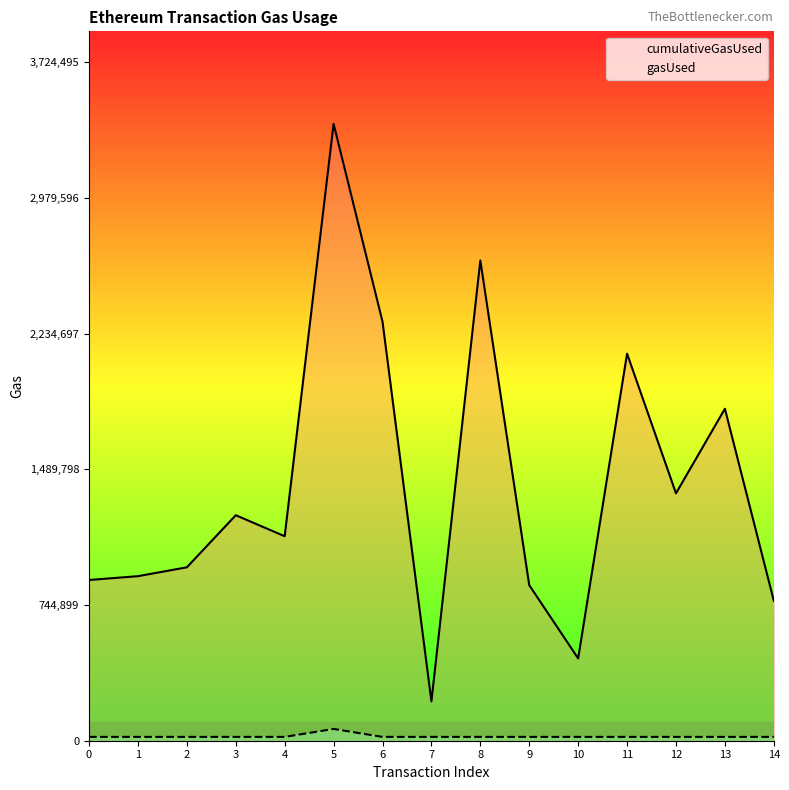

What is the spread (max minus min) of values at 0?

861209